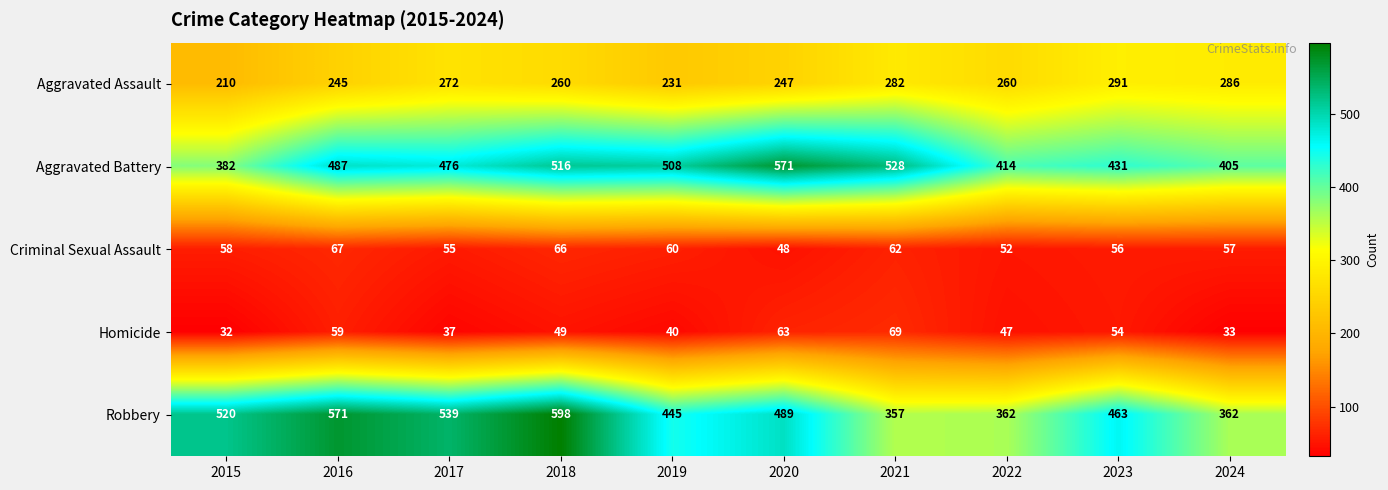

What is the difference between the maximum and minimum values in the Homicide series?

37